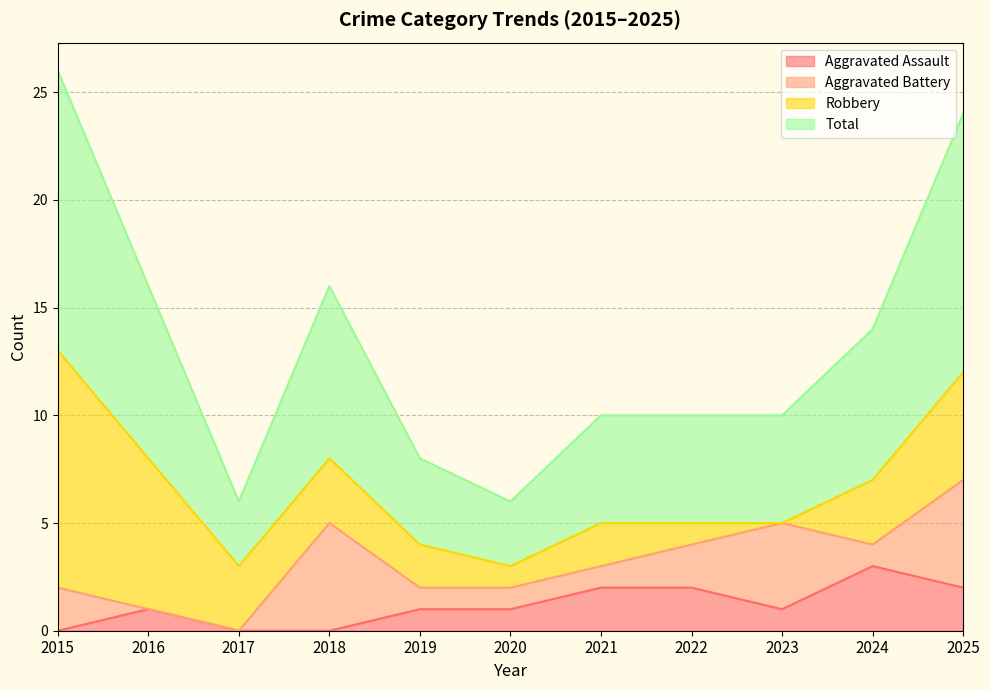

True or false: Aggravated Assault has a value of 1 at 2021.

False